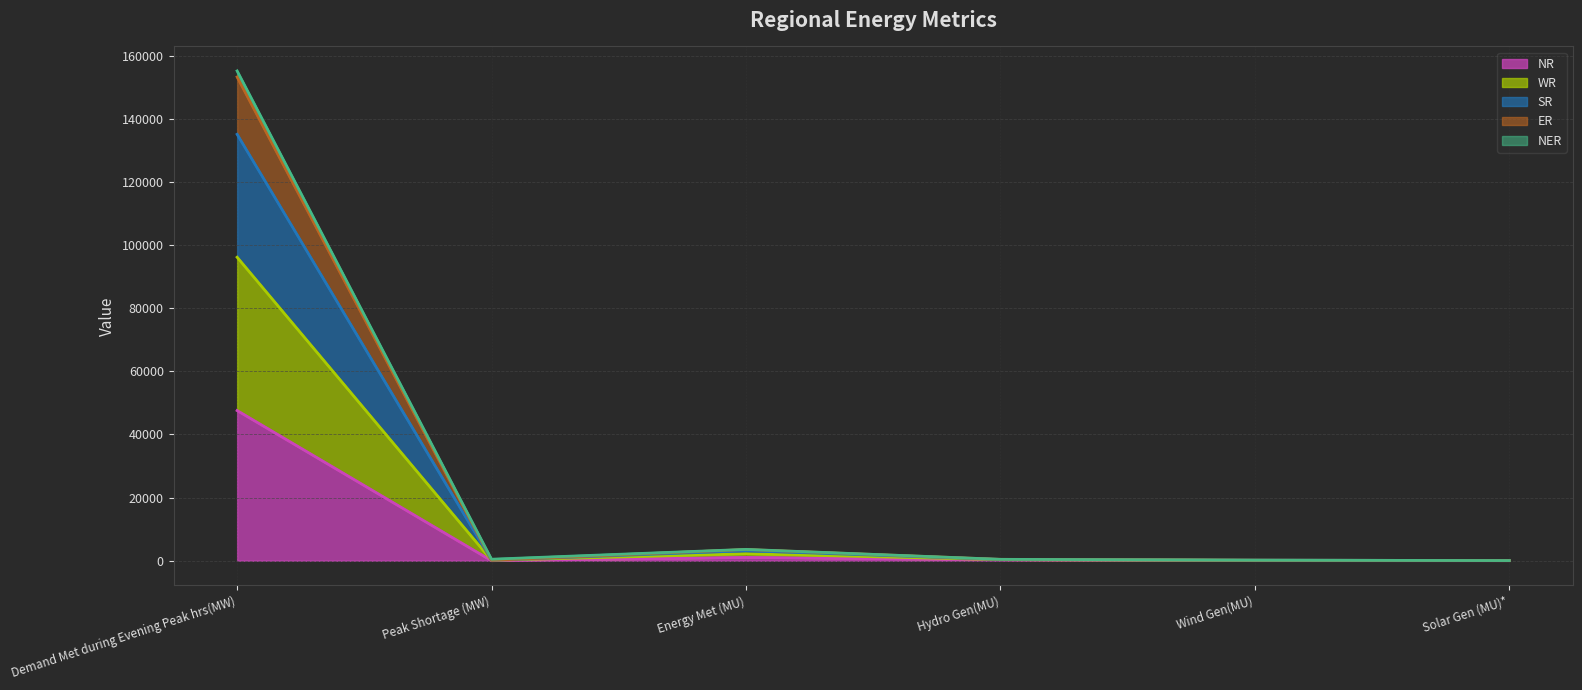

At which category is the sum across all series the highest?

Demand Met during Evening Peak hrs(MW)